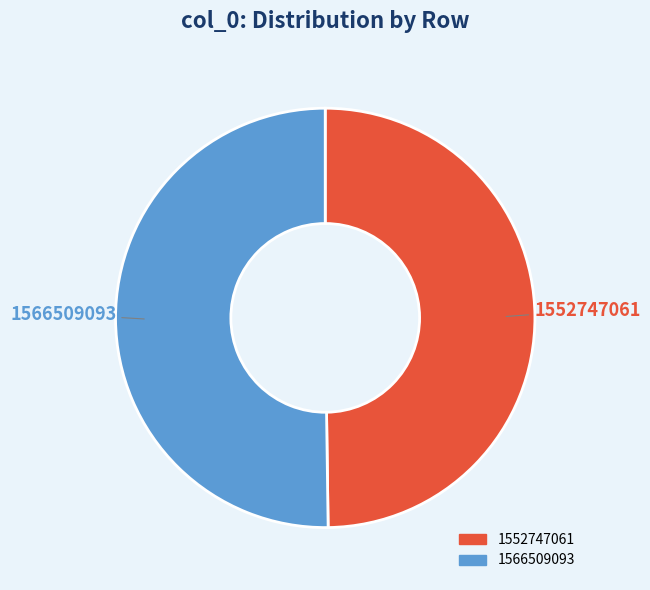

Is the sum of 1552747061 and 1566509093 greater than half?

Yes